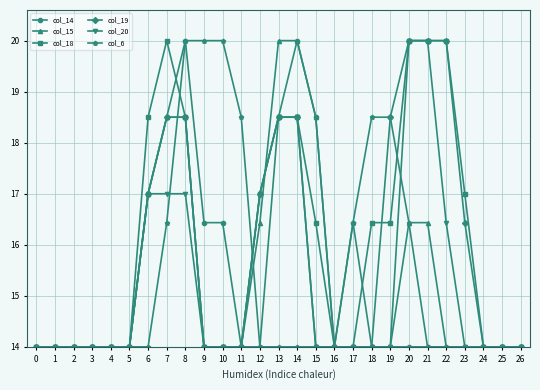

Is this an area chart (filled region under the line)?

No